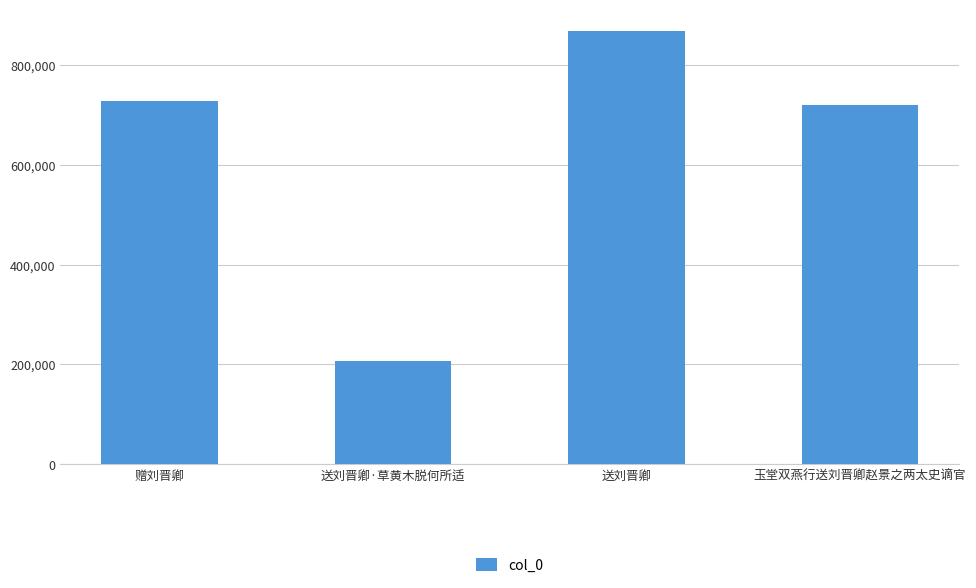

What is the change in value from 赠刘晋卿 to 送刘晋卿·草黄木脱何所适?

-520567